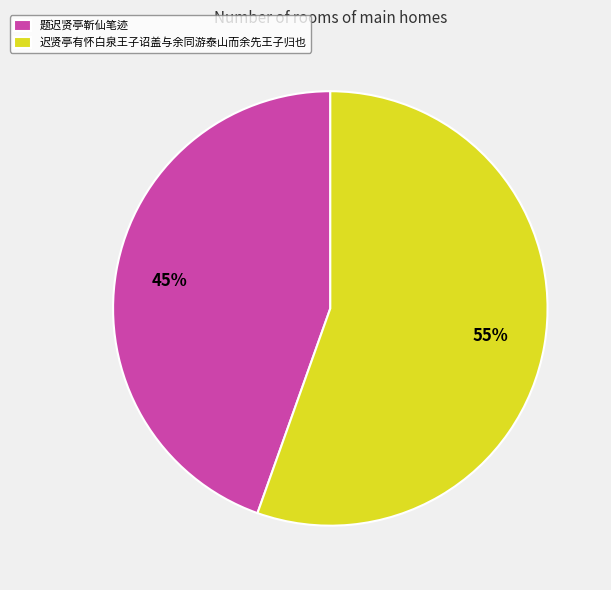

Is the sum of 迟贤亭有怀白泉王子诏盖与余同游泰山而余先王子归也 and 题迟贤亭靳仙笔迹 greater than half?

Yes